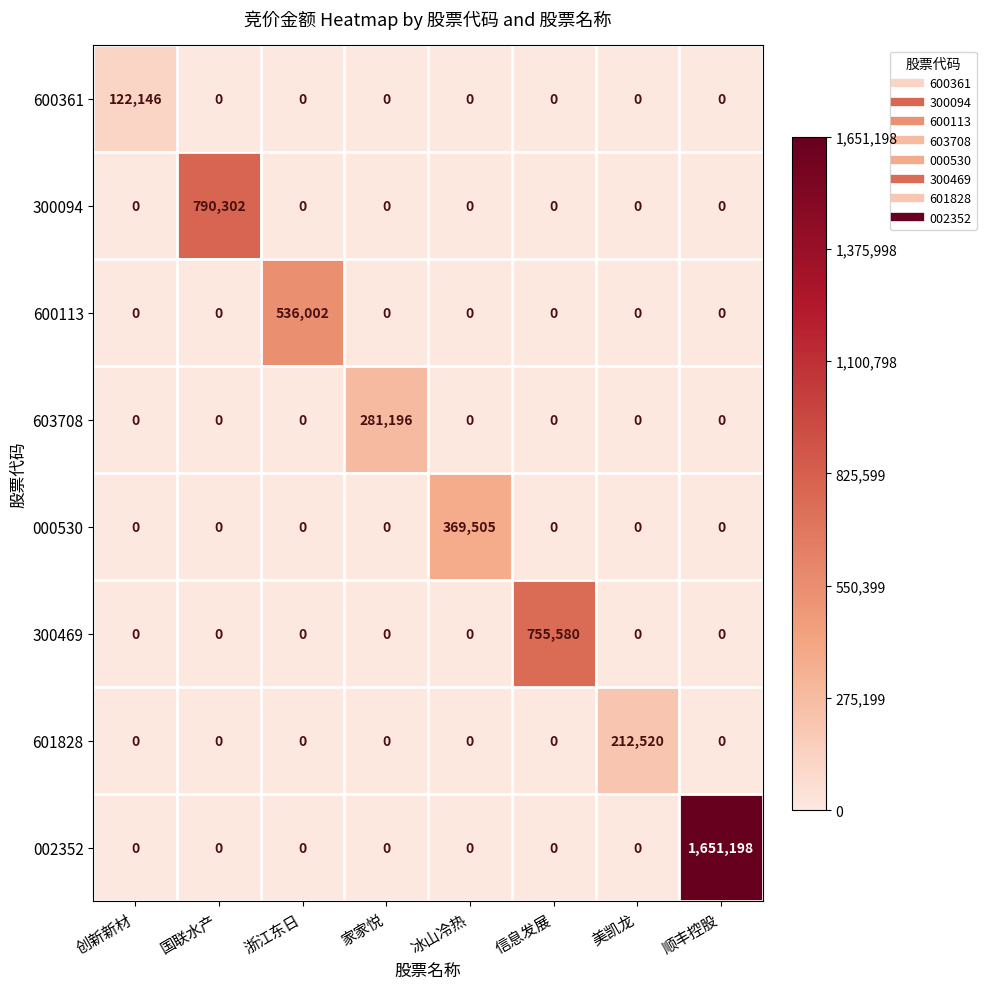

The 600113 series shows -226495 at 冰山冷热. True or false?

False